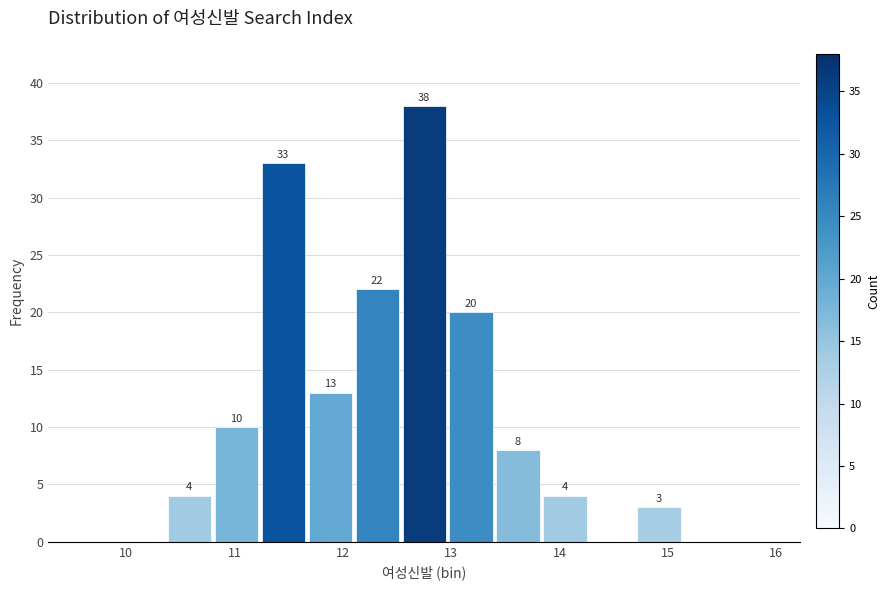

Over which range of the x-axis is the bar tallest?

12.5 to 13.0